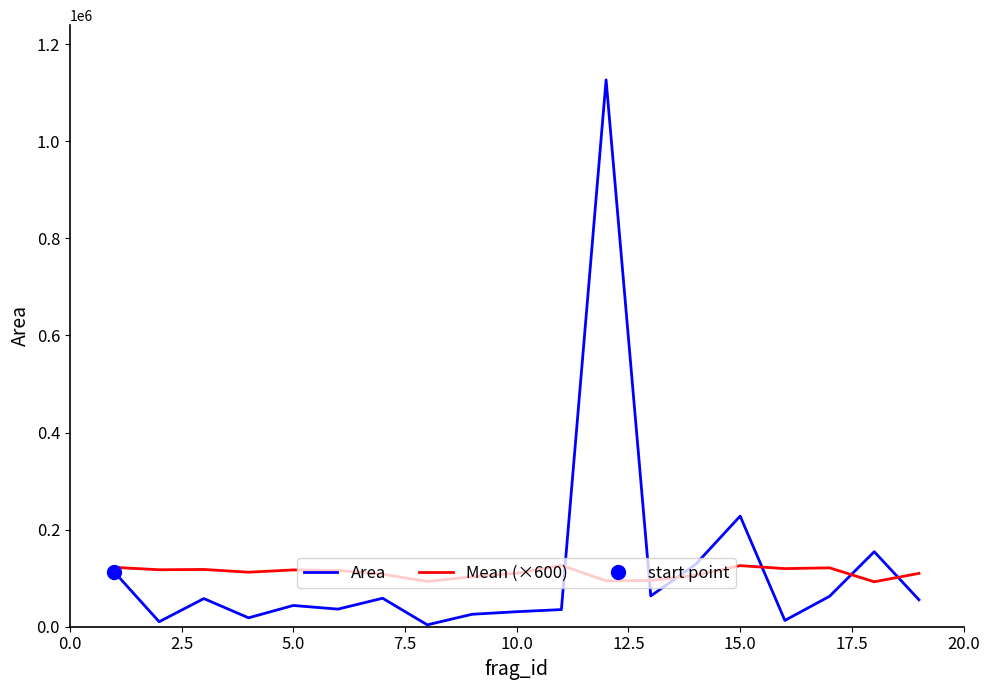

True or false: Mean (×600) and Area intersect in this chart.

True